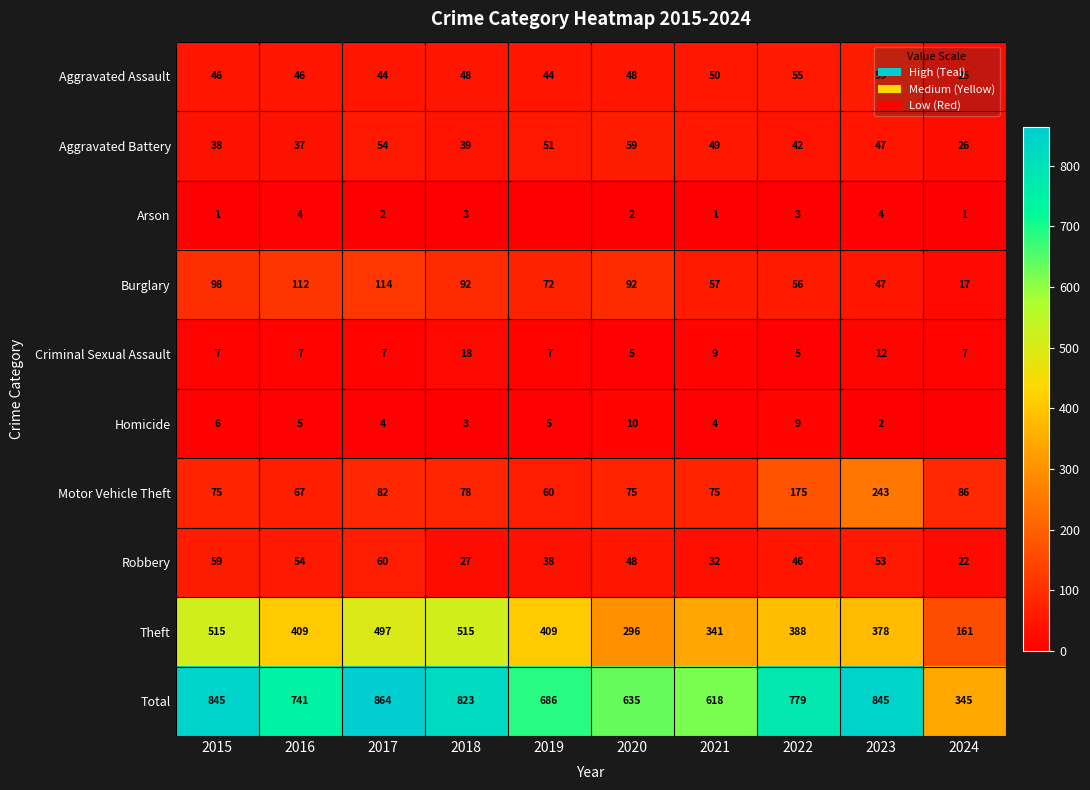

What is the spread (max minus min) of values at 2016?

737